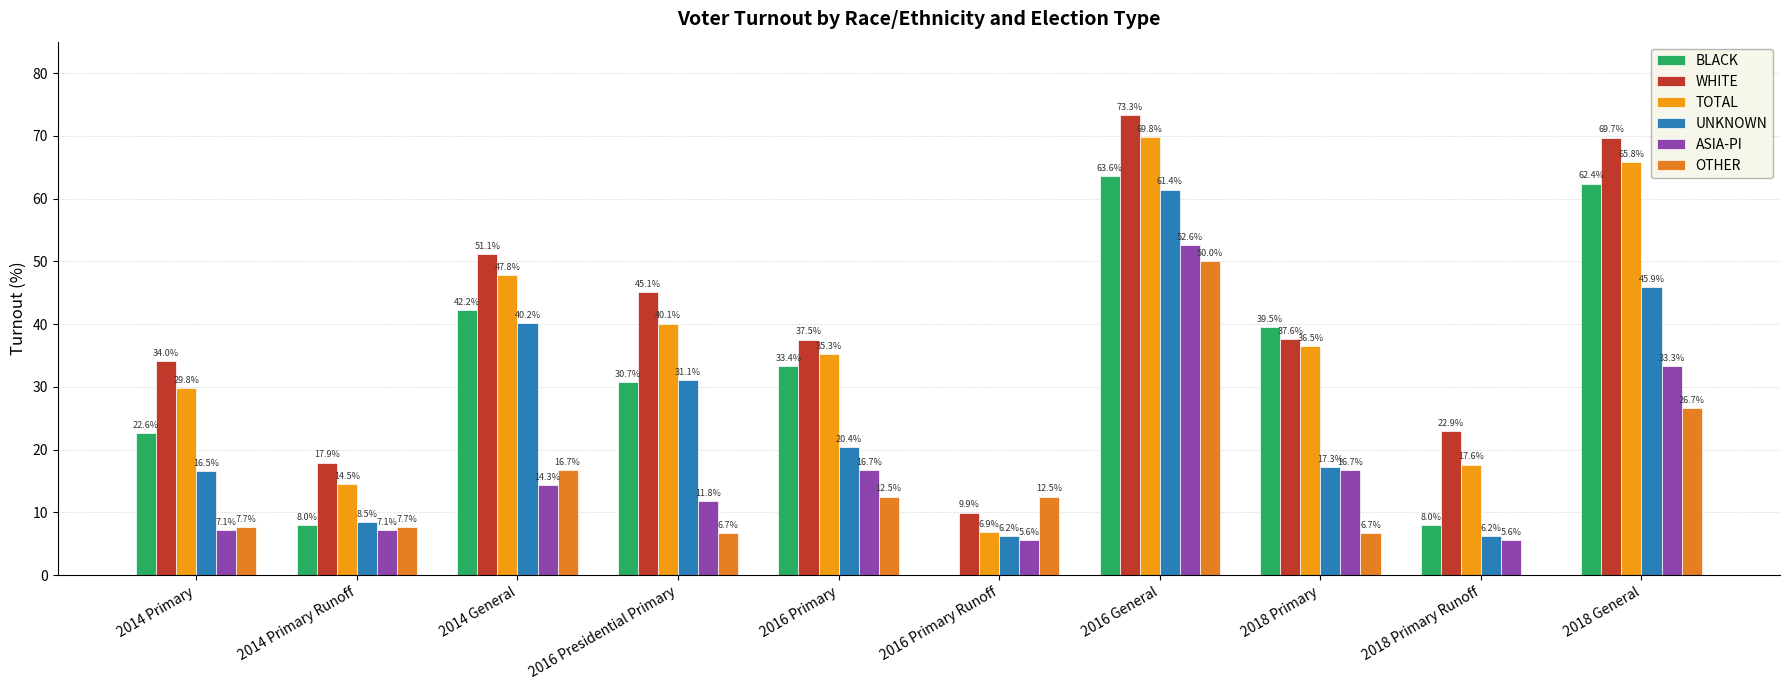

Which has a higher value, 2018 General or 2014 General?

2018 General